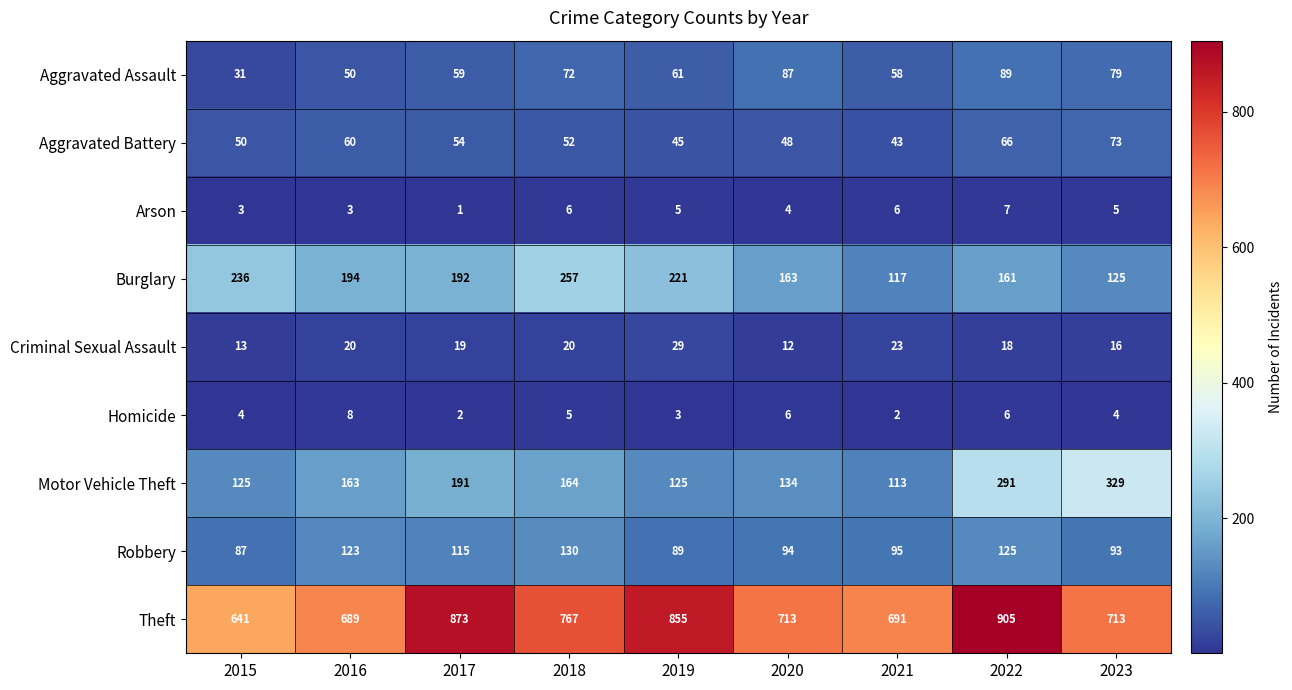

What is the sum of the Motor Vehicle Theft values at 2015 and 2019?

250